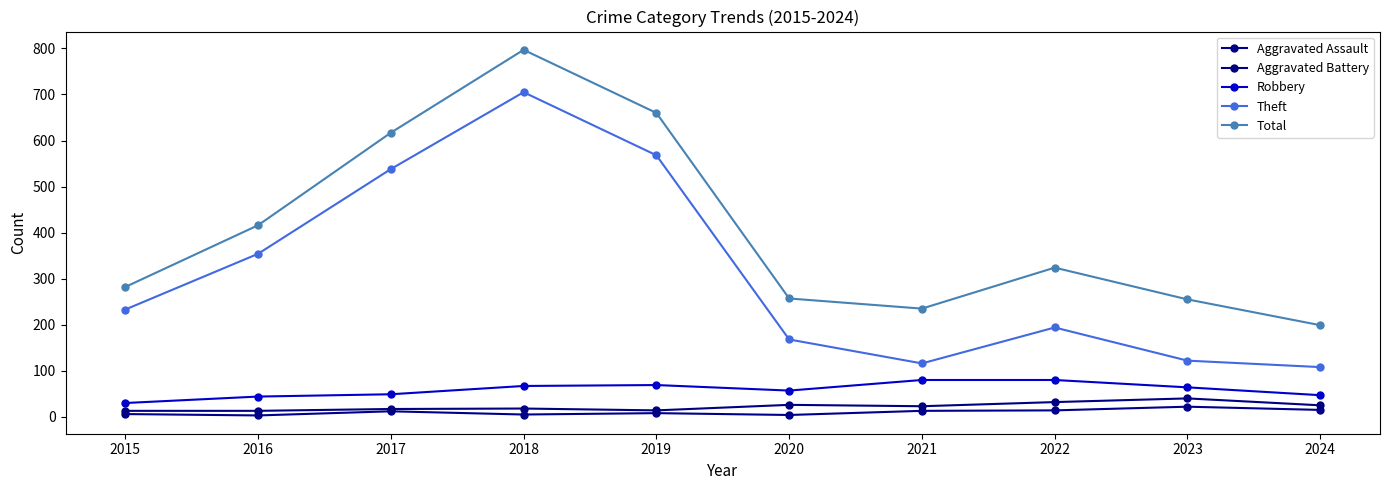

Rank the series by their maximum value, from lowest to highest.

Aggravated Assault, Aggravated Battery, Robbery, Theft, Total